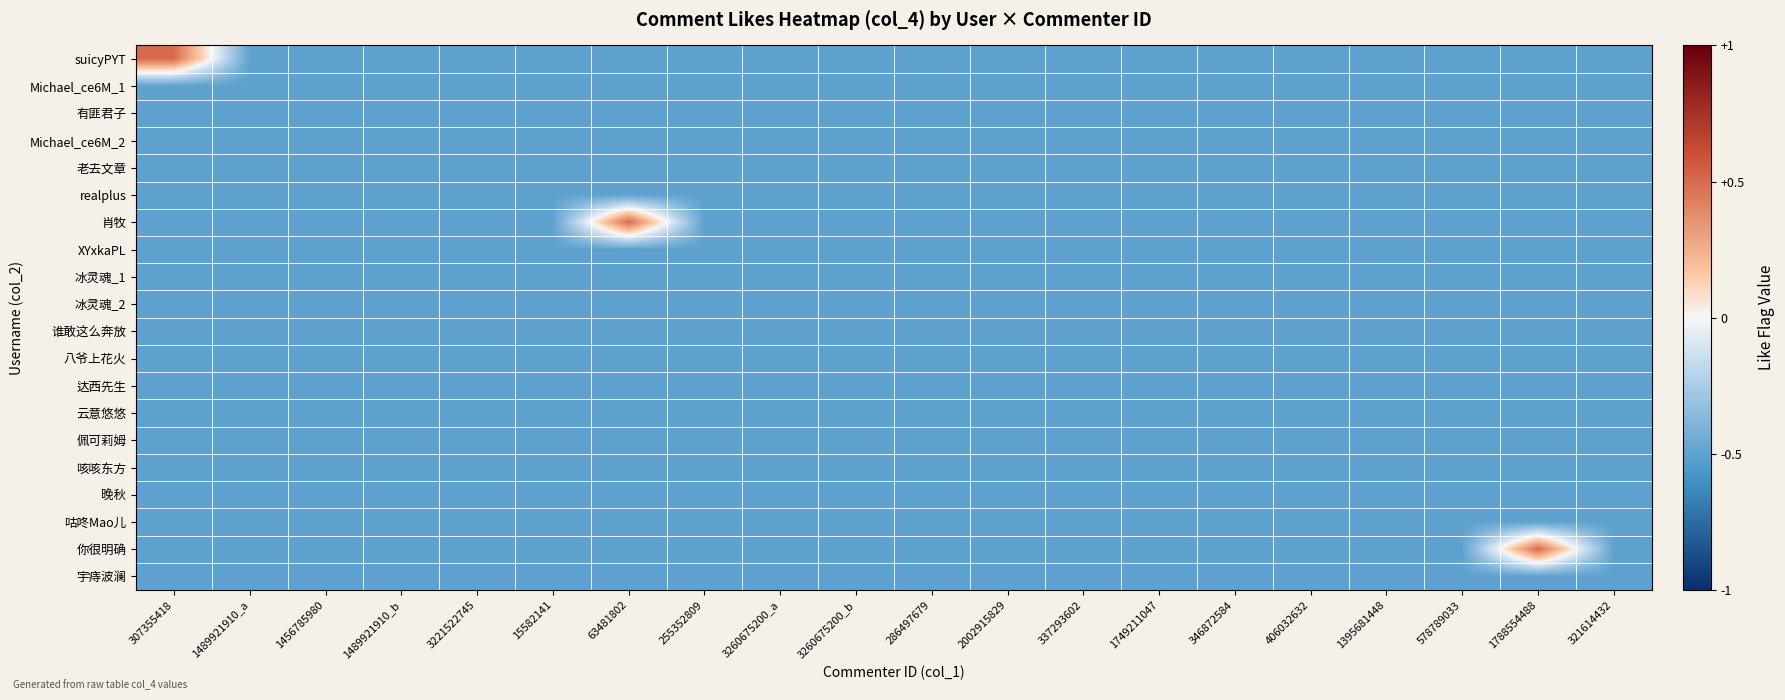

At which category is the sum across all series the highest?

307355418